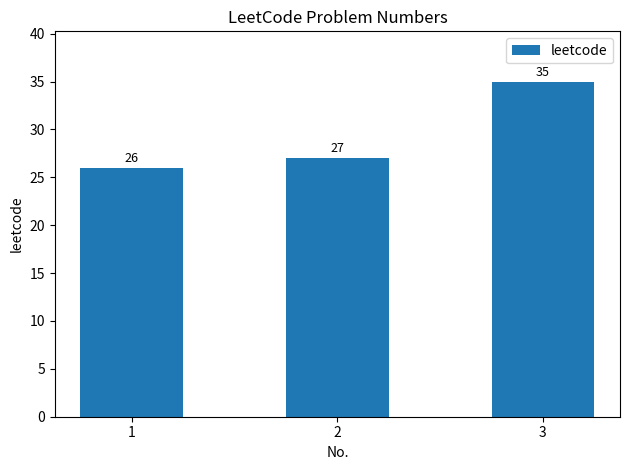

The chart shows a value of 46 at 1. True or false?

False